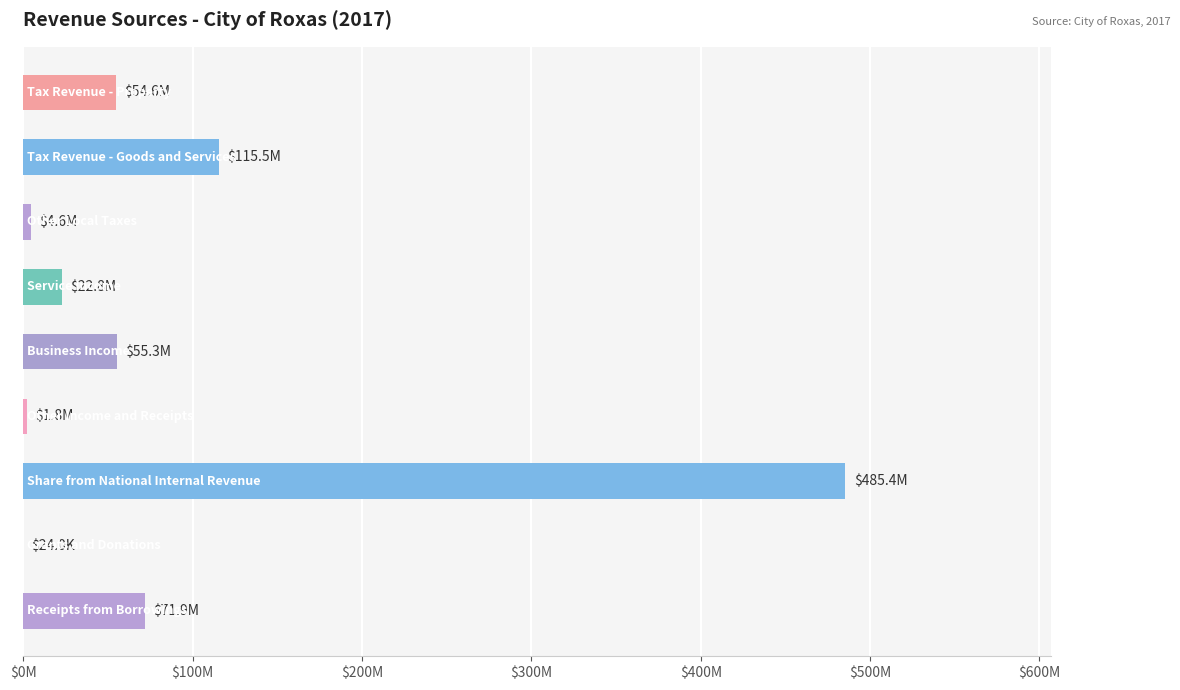

How many data points does each series have?

9